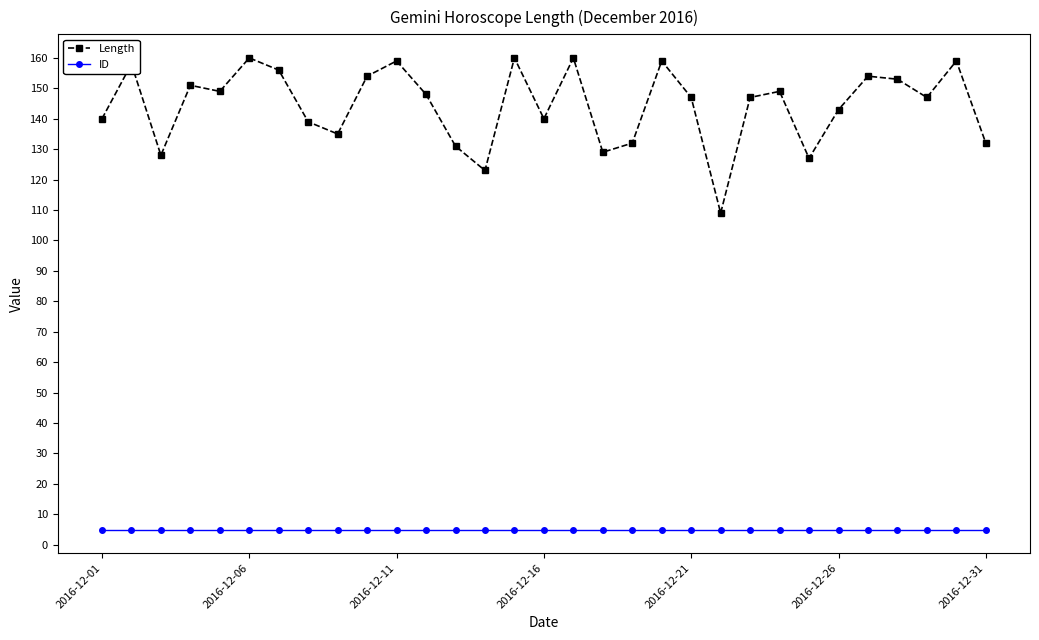

True or false: Length and ID cross at least once.

False